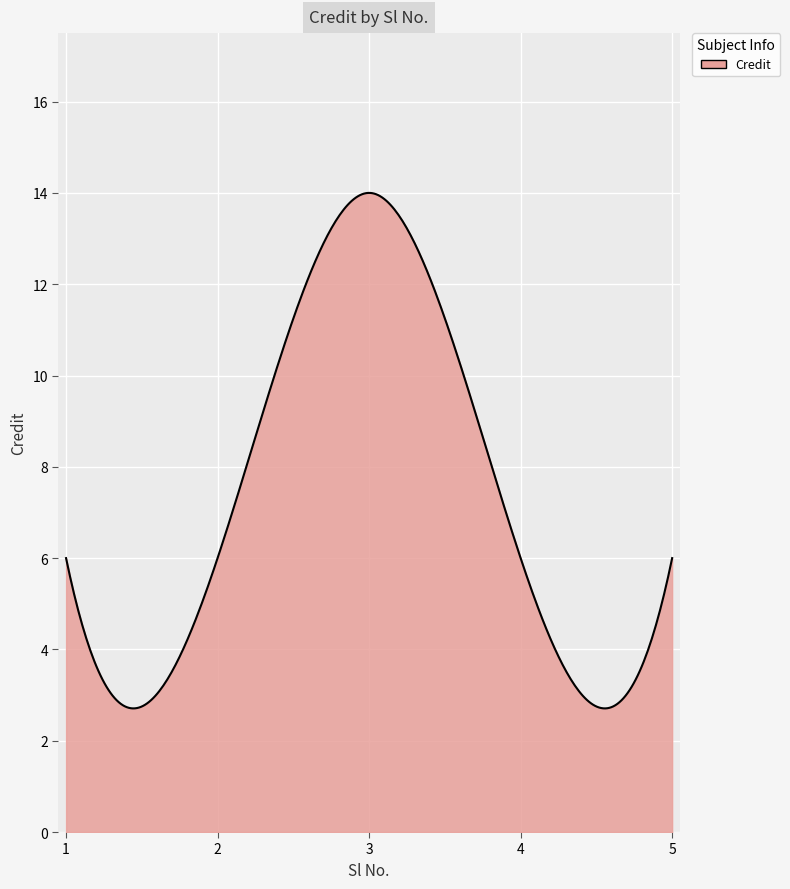

What is the maximum value shown in the chart?

14.0